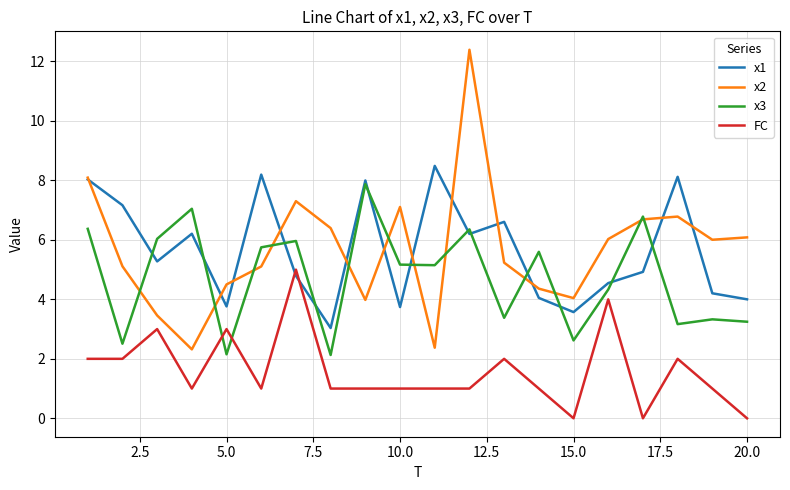

What is the sum of all x2 values?

113.4